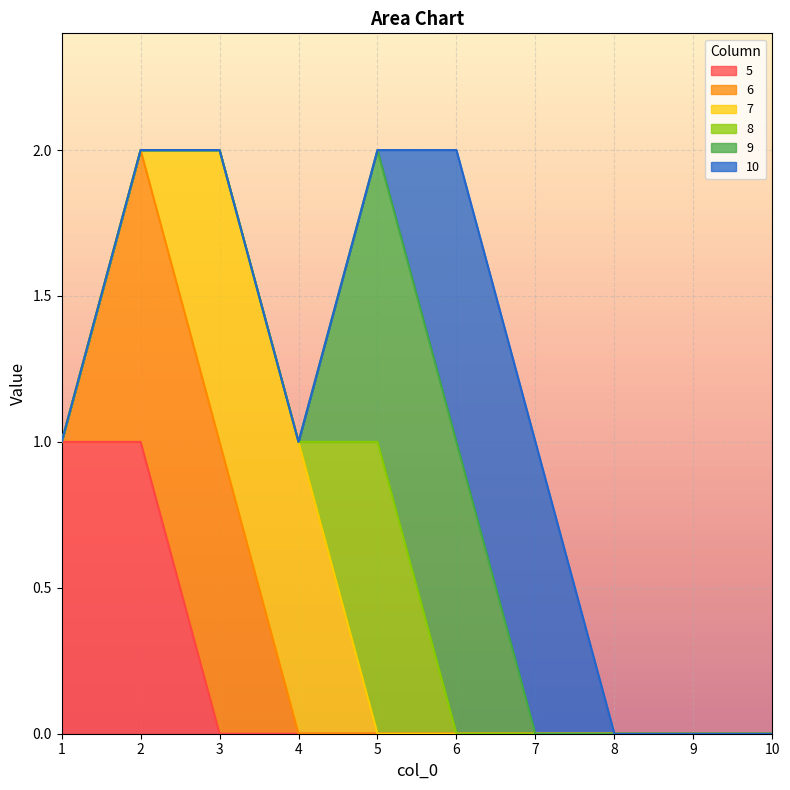

Reading left to right, extract all data points from this chart.

5: 1	1	0	0	0	0	0	0	0	0
6: 0	1	1	0	0	0	0	0	0	0
7: 0	0	1	1	0	0	0	0	0	0
8: 0	0	0	0	1	0	0	0	0	0
9: 0	0	0	0	1	1	0	0	0	0
10: 0	0	0	0	0	1	1	0	0	0